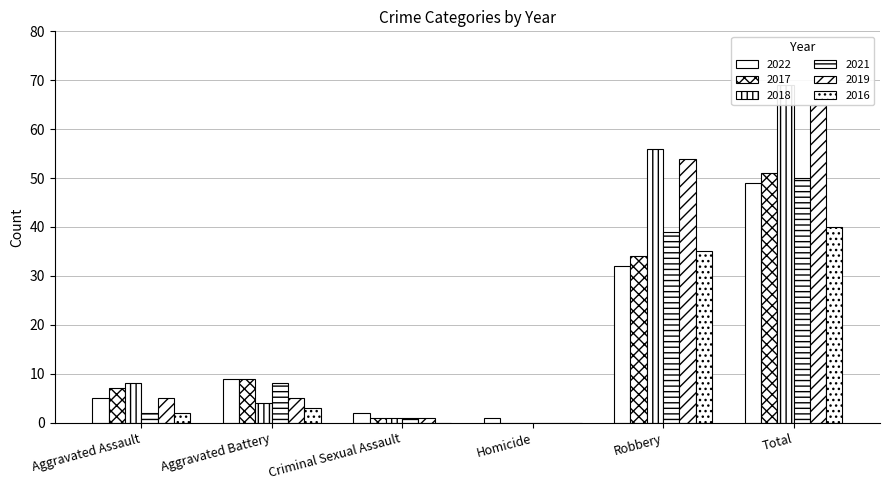

At which label is 2018 closest to 34?

Robbery